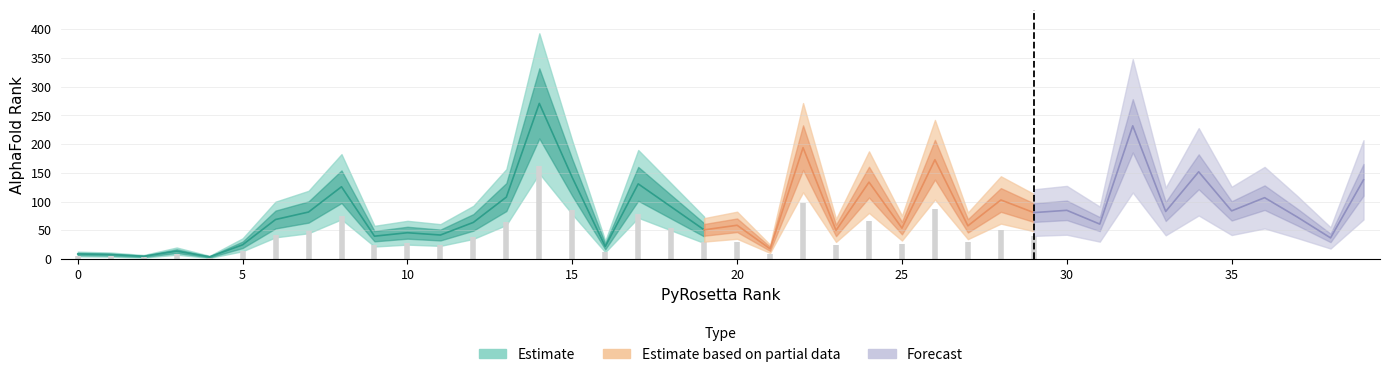

How many lines are shown in the chart?

3